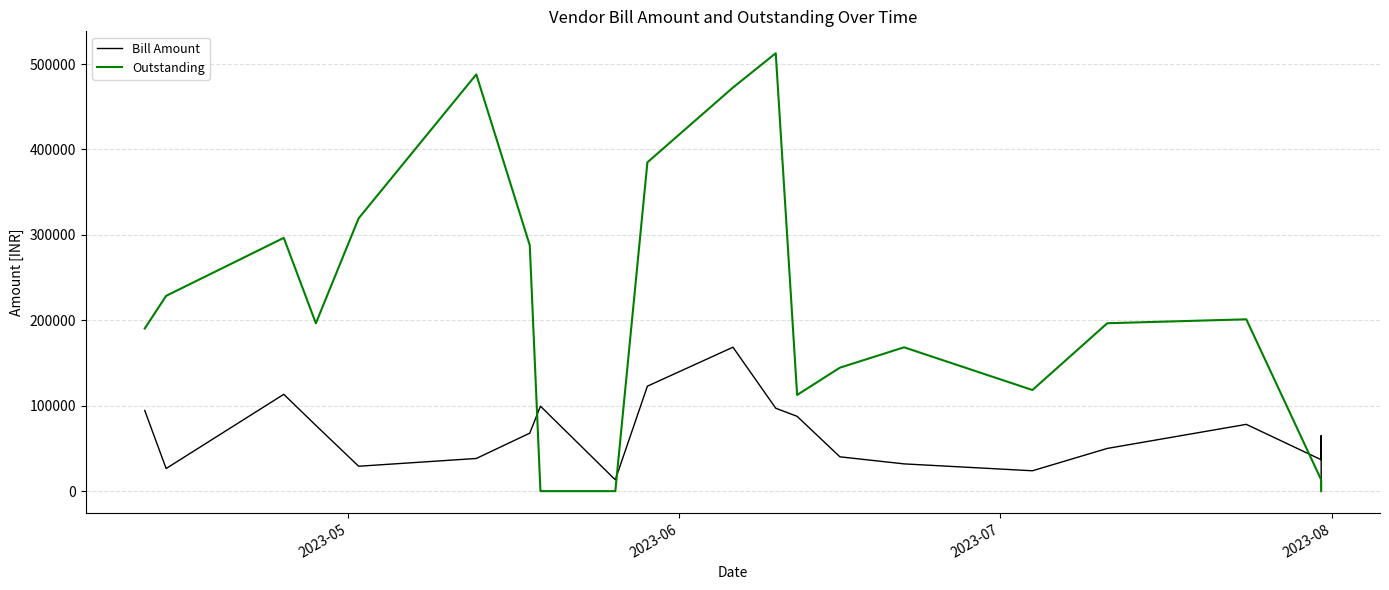

What is the sum of all Bill Amount values?

1363399